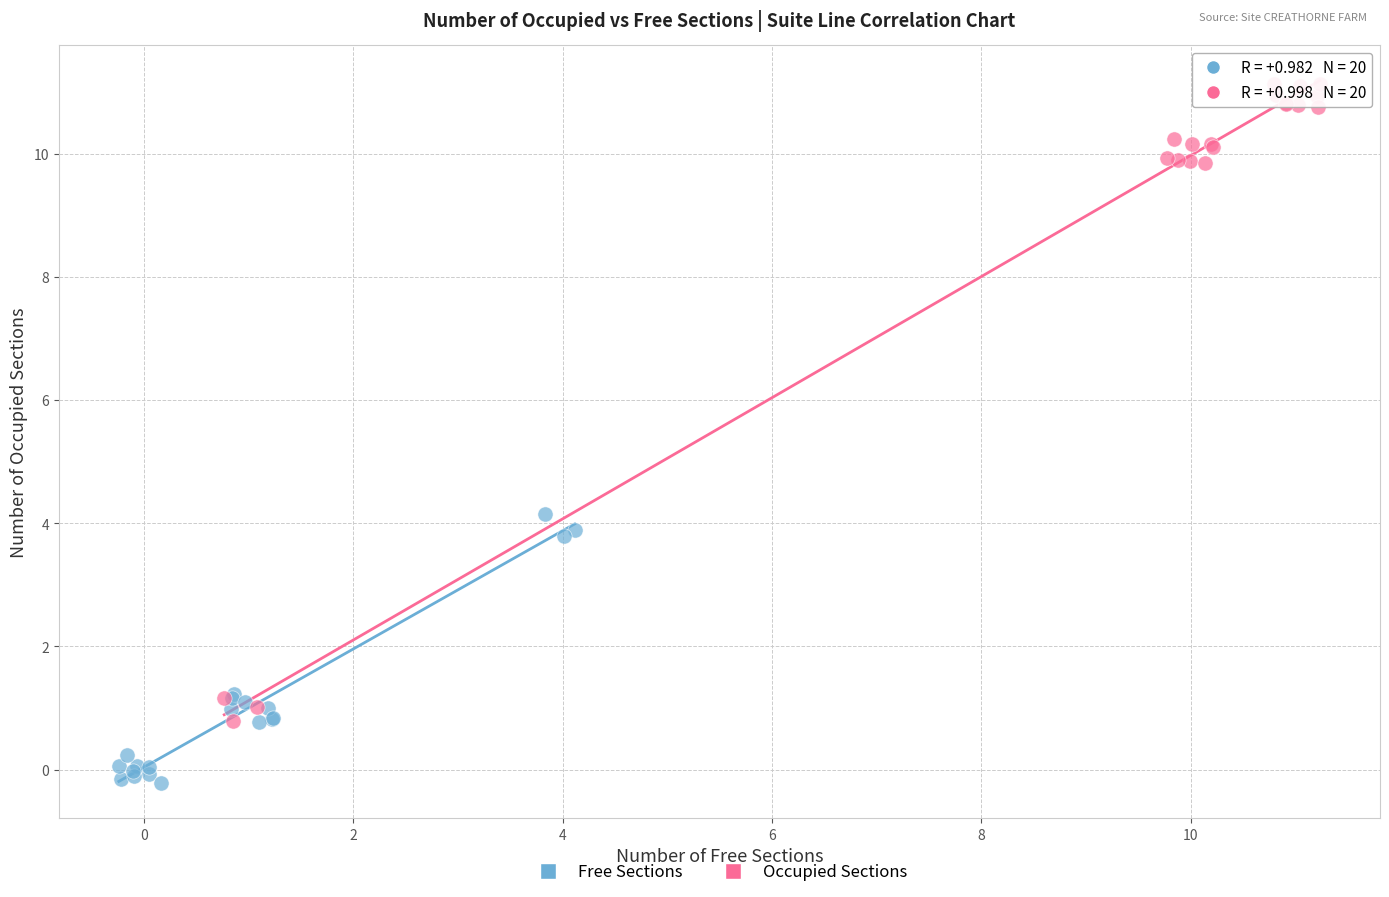

Which series contains the lowest Y value?

Free Sections